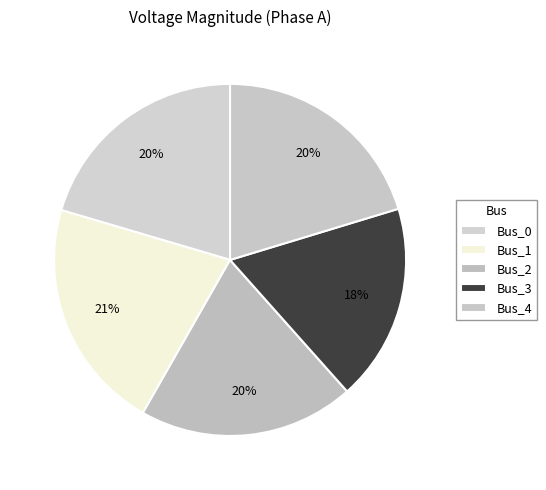

What is the change in value from Bus_2 to Bus_3?

-0.1